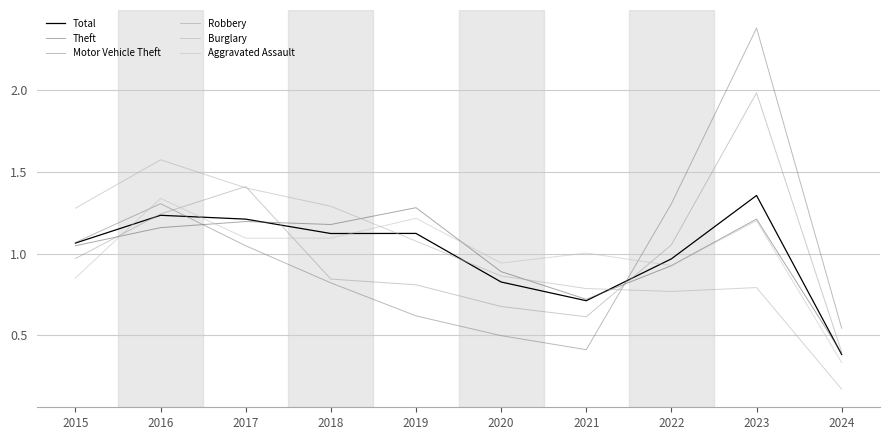

Does the chart display data point markers on the line(s)?

No